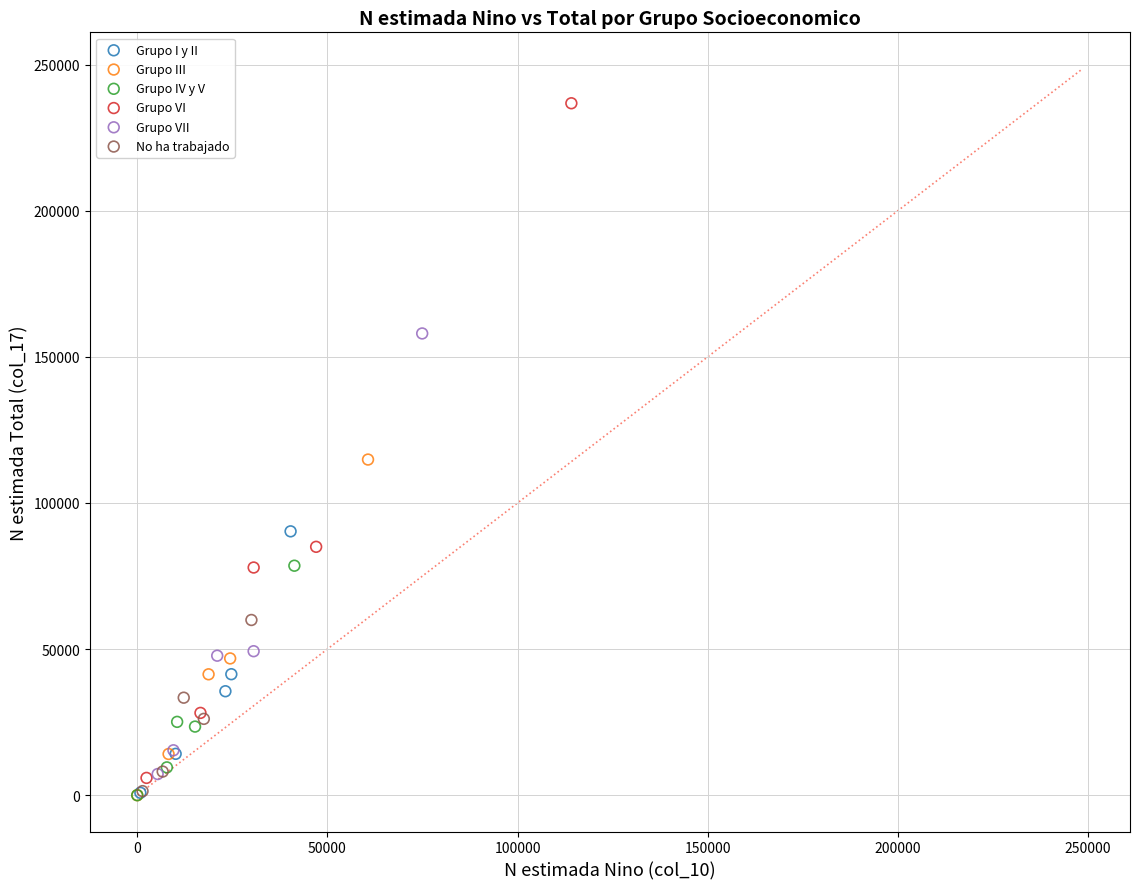

Which series has the largest Y range (max minus min)?

Grupo VI